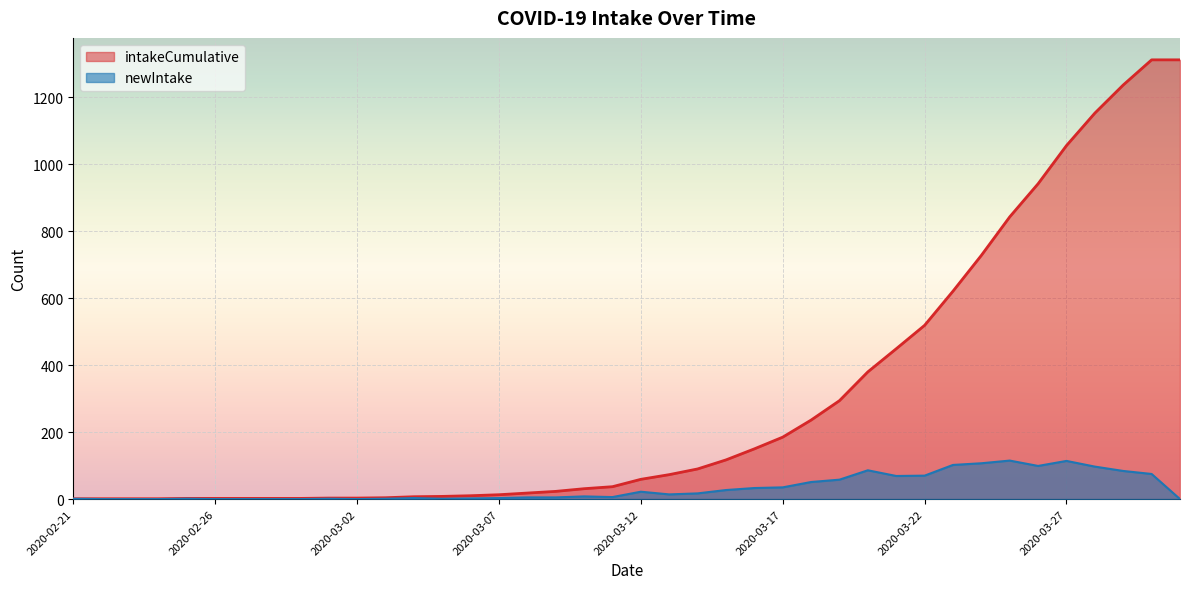

What is the spread (max minus min) of values at 2020-02-24?

1